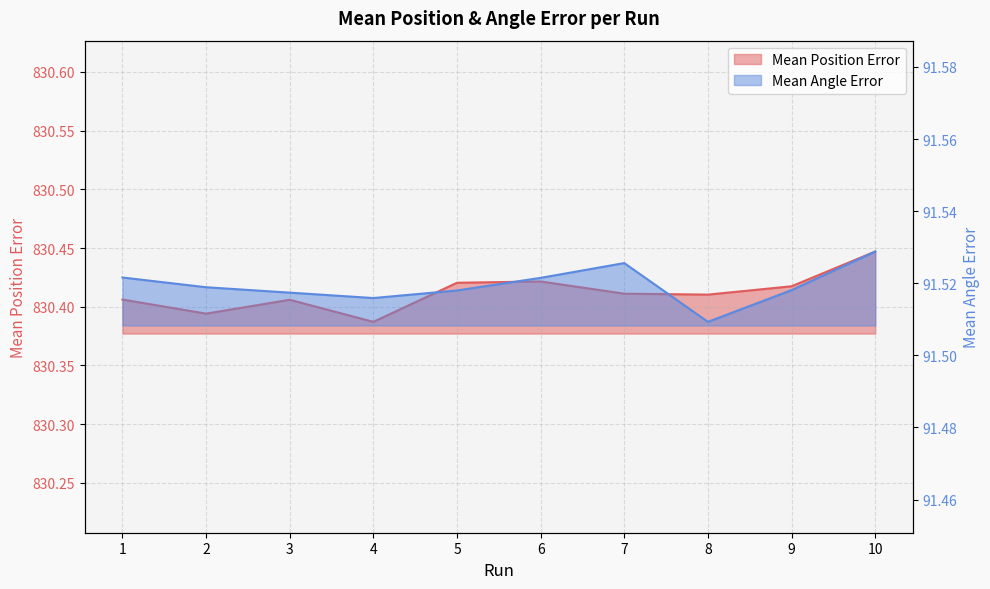

Reading left to right, transcribe all the data shown in this chart.

Mean Position Error: 830.4	830.4	830.4	830.4	830.4	830.4	830.4	830.4	830.4	830.4
Mean Angle Error: 91.5	91.5	91.5	91.5	91.5	91.5	91.5	91.5	91.5	91.5